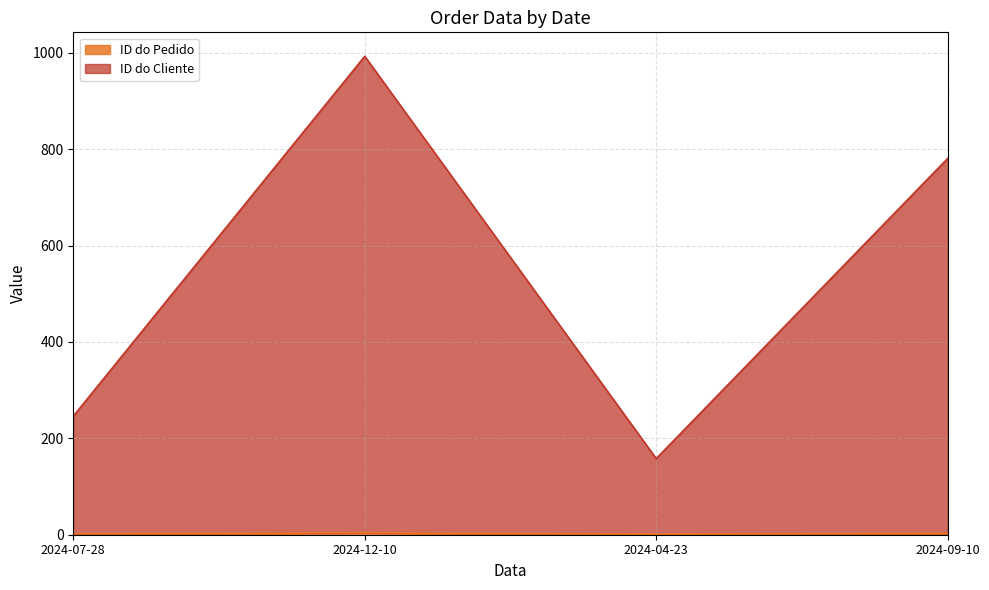

Which series has the widest spread of values?

ID do Cliente